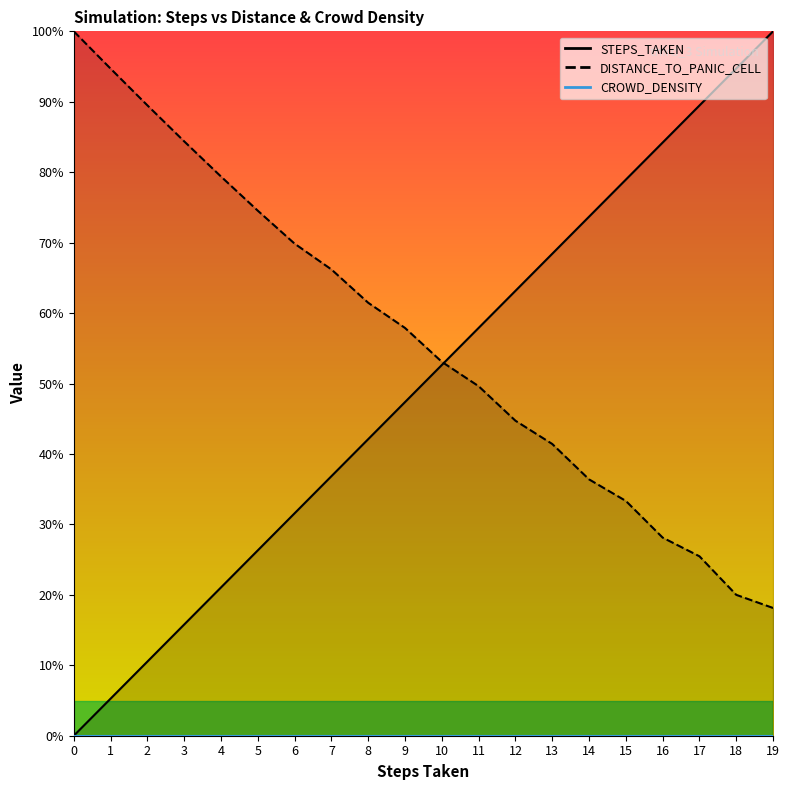

What is the value of the STEPS_TAKEN point at the 8th from the left?

36.8